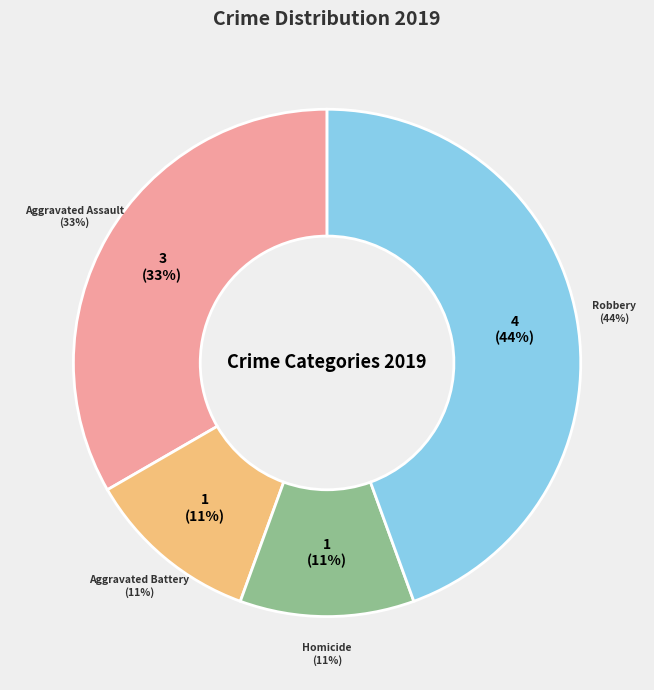

Does Aggravated Battery represent more than half of the total?

No